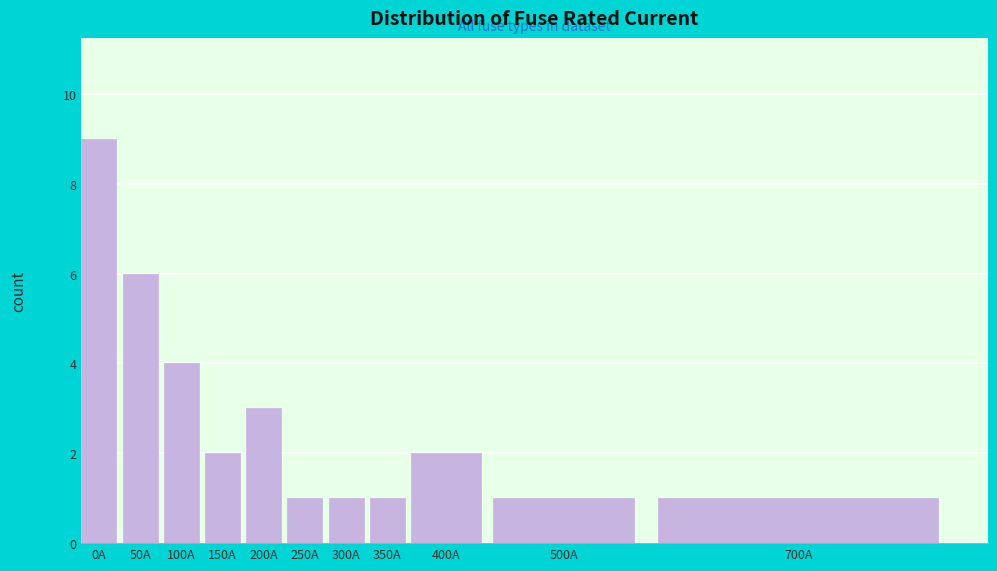

Reading right to left, what are all the values shown in this chart?

700A=1	500A=1	400A=2	350A=1	300A=1	250A=1	200A=3	150A=2	100A=4	50A=6	0A=9